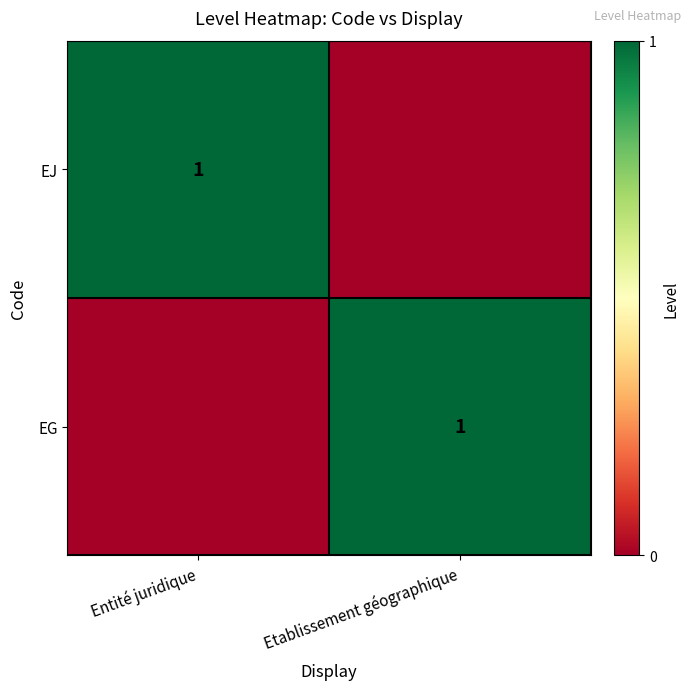

Is it true that EG equals 2 at Etablissement géographique?

False